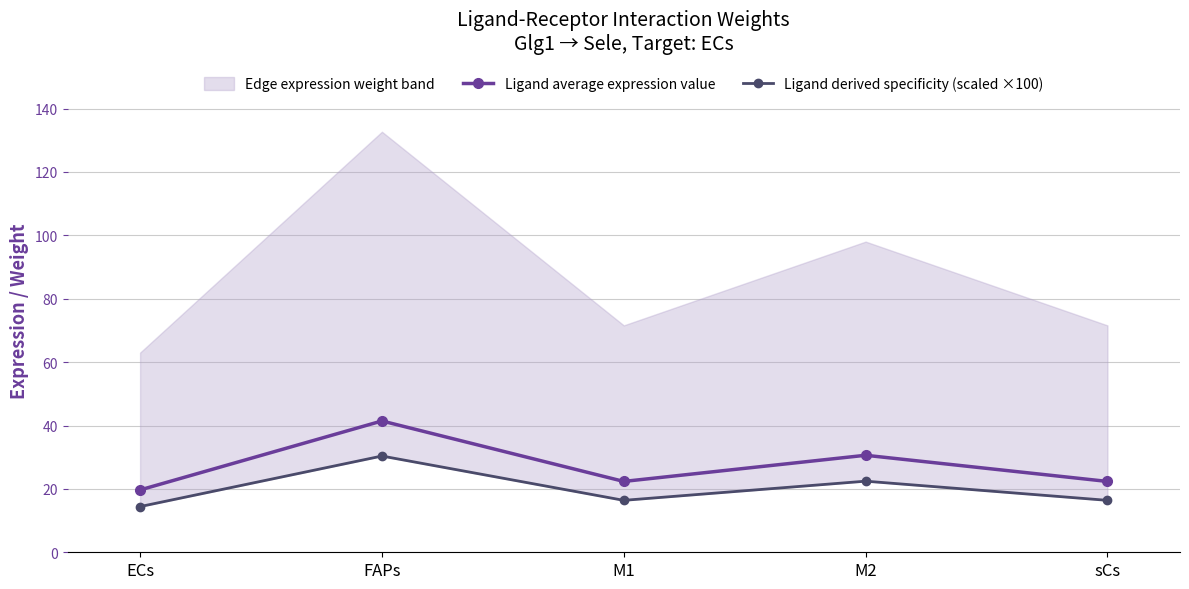

What is the total value across all series at M2?

53.0